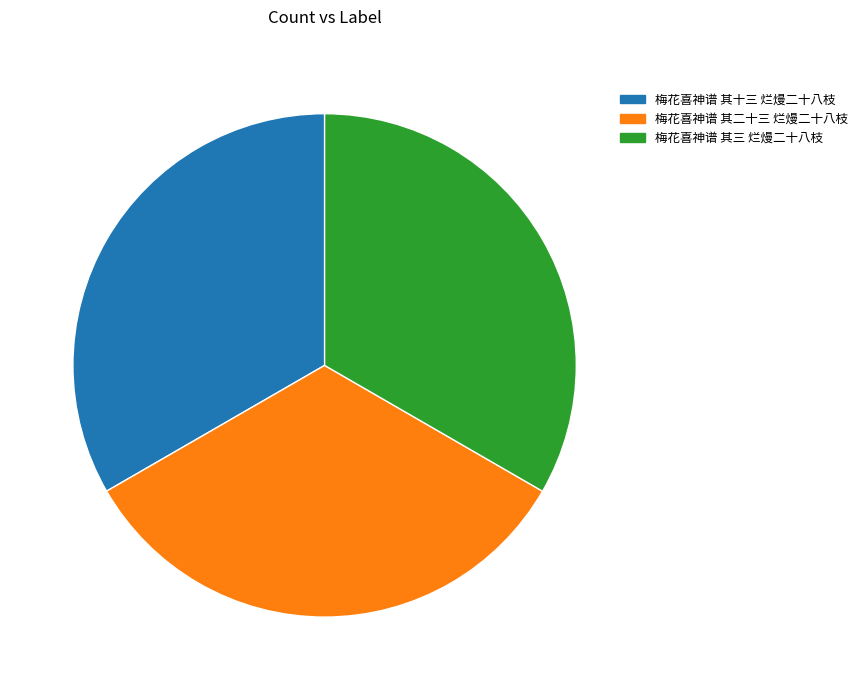

Is 梅花喜神谱 其三 烂熳二十八枝 the majority of the pie?

No